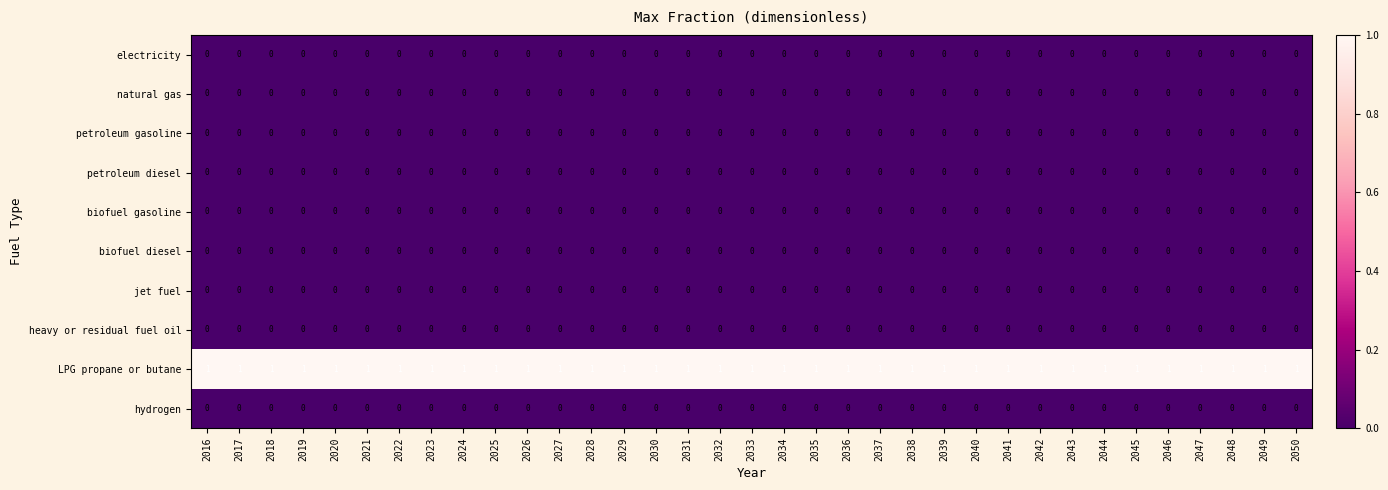

What is the difference between the highest and lowest values at 2039?

1